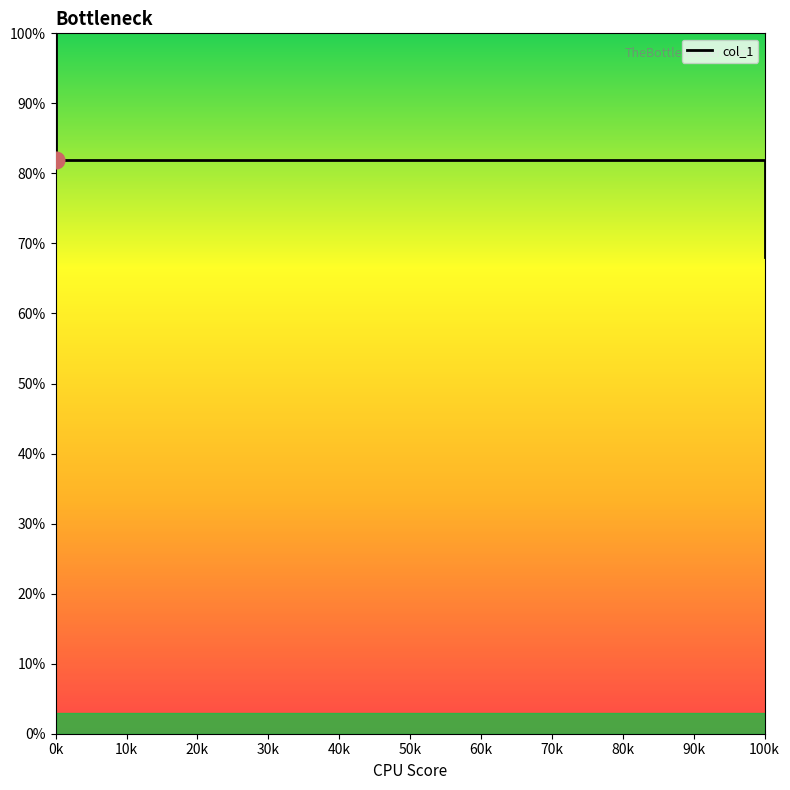

What is the difference between the maximum and minimum values?

32.0